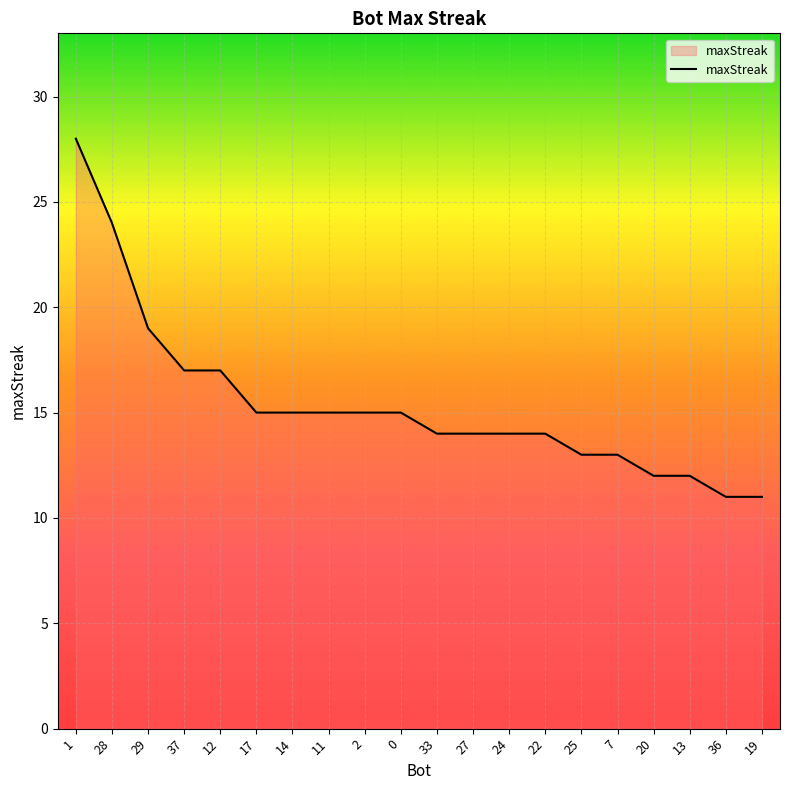

What is the maximum value shown in the chart?

28